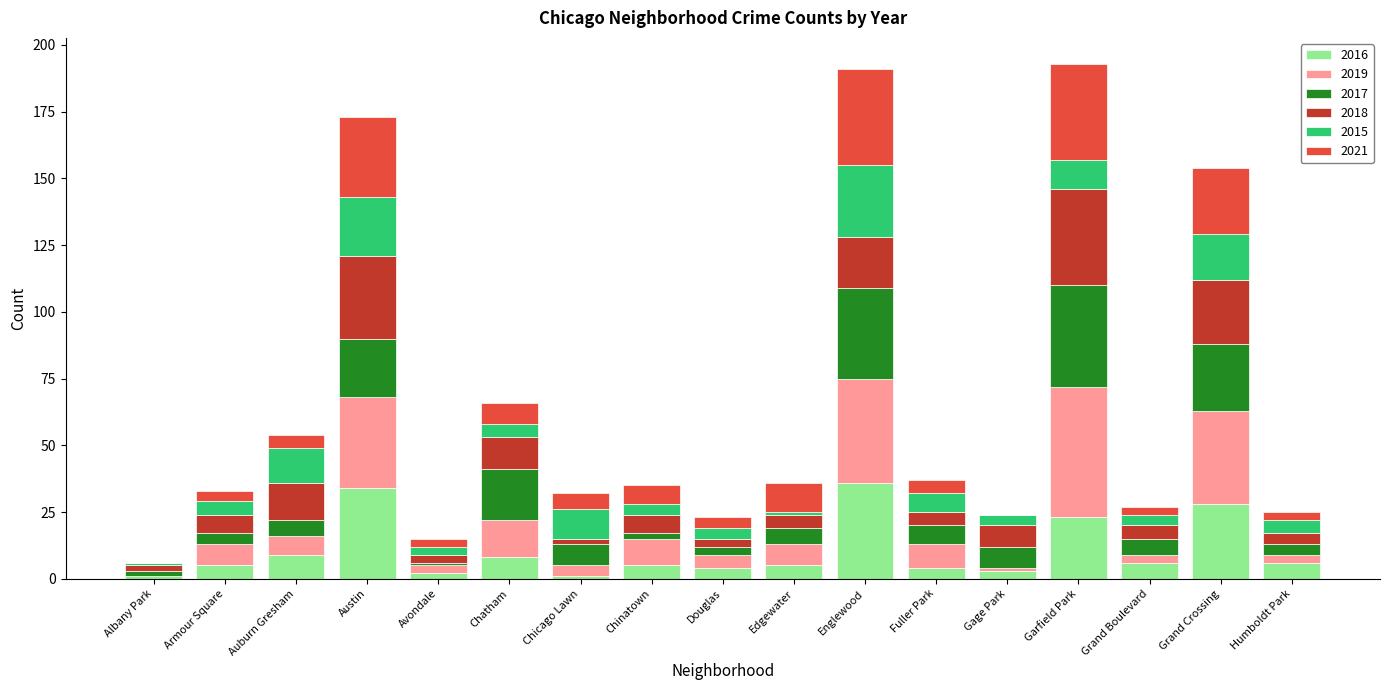

Are the bars horizontal?

No